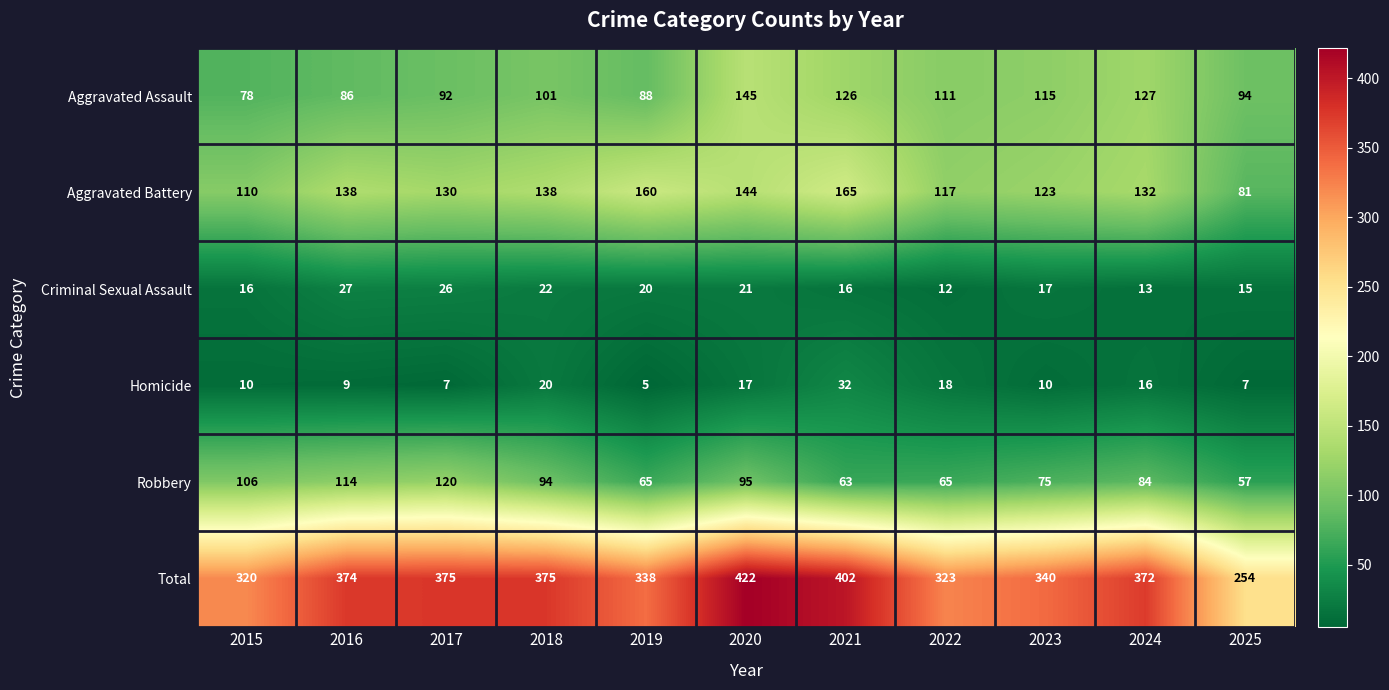

List the series in order of their peak value, highest first.

Total, Aggravated Battery, Aggravated Assault, Robbery, Homicide, Criminal Sexual Assault